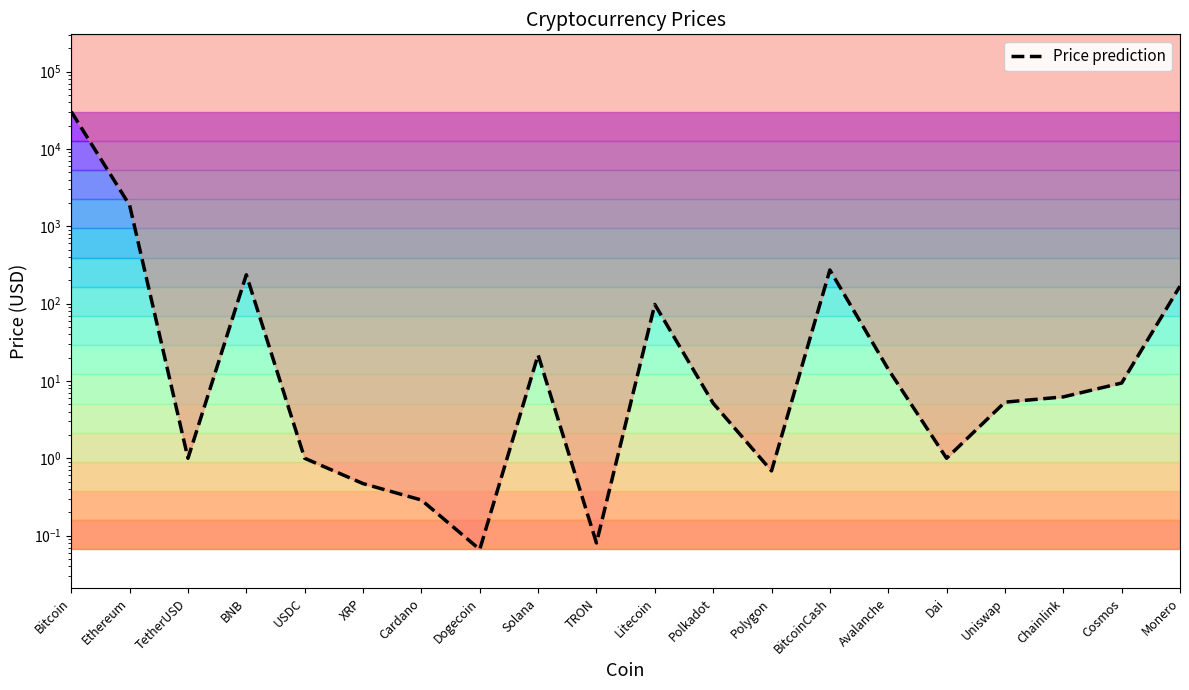

How many interior local valleys (lower than both neighbors) does the data have?

5